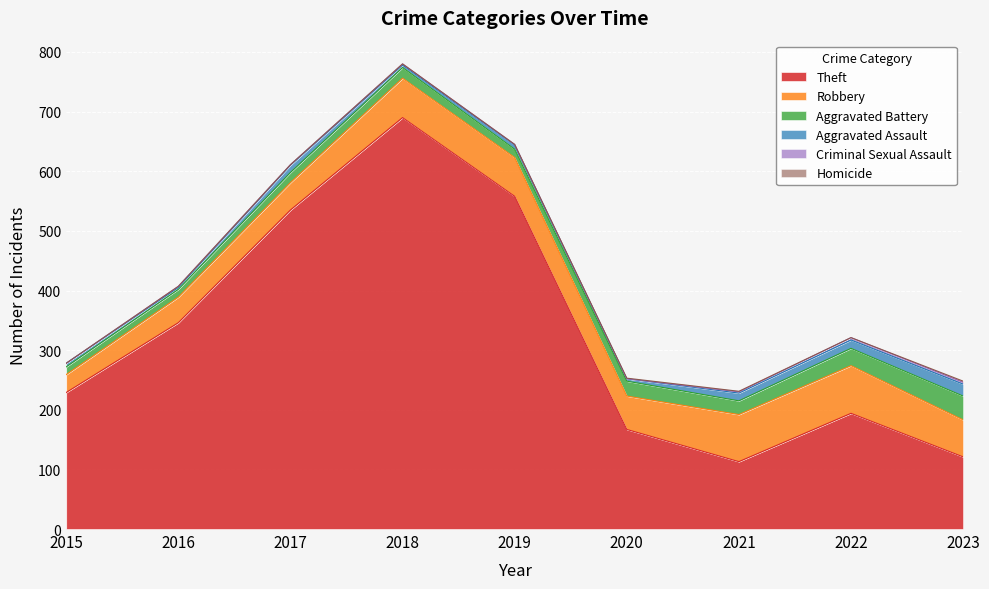

True or false: Theft has a value of 66 at 2020.

False